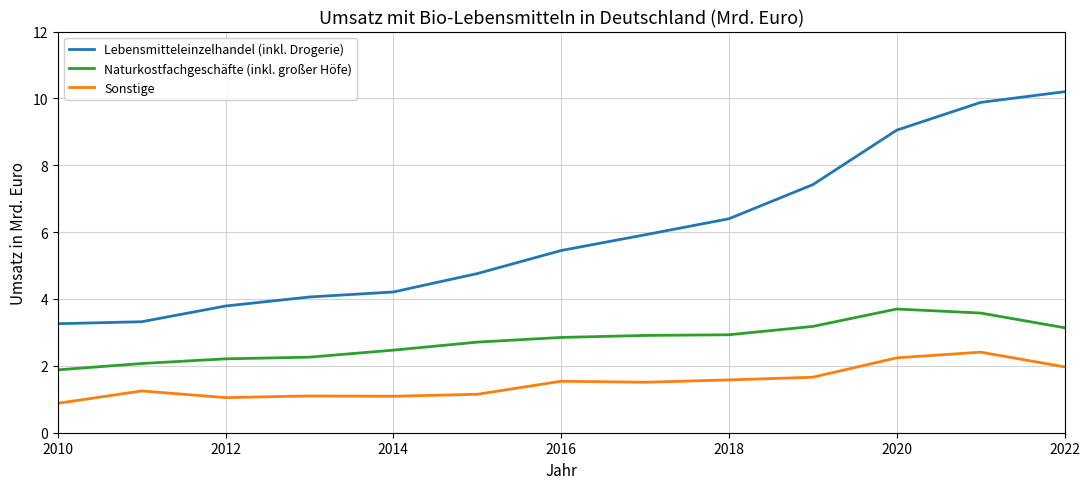

Which series has the largest total across all categories?

Lebensmitteleinzelhandel (inkl. Drogerie)